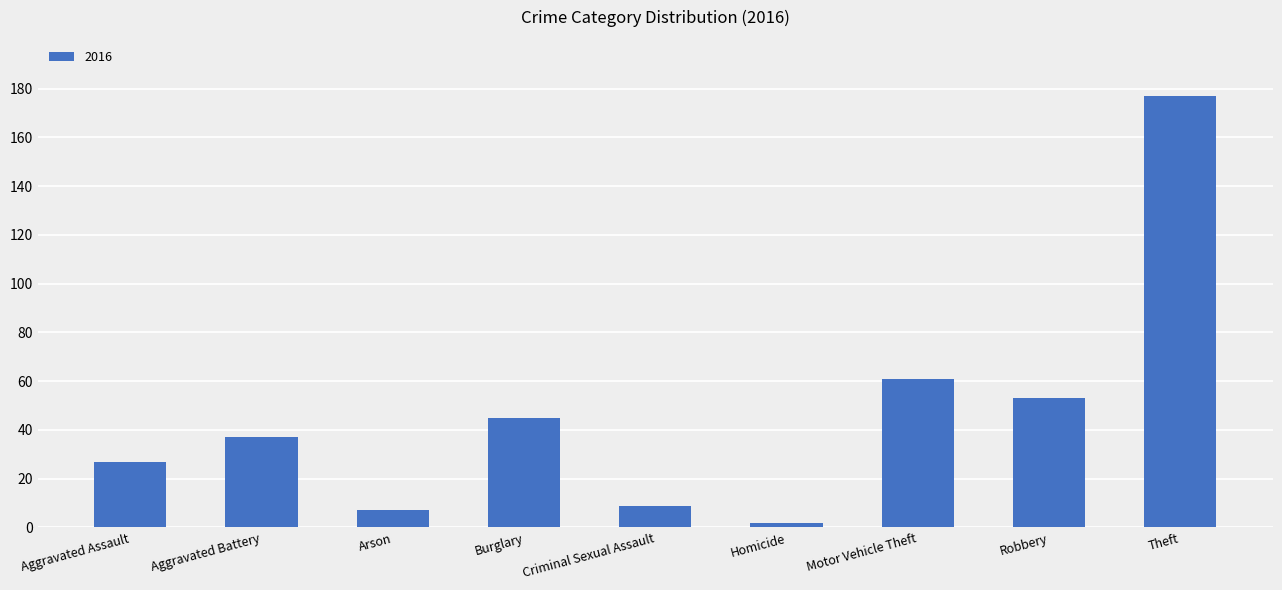

Read the value at Aggravated Assault.

27